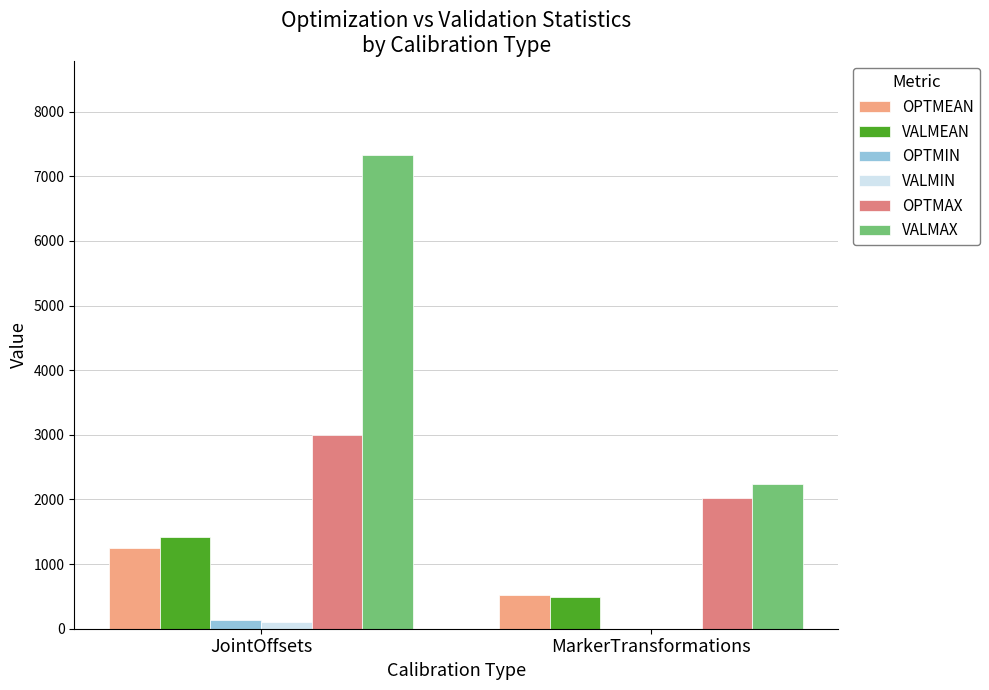

What is the sum of all OPTMAX values?

5016.2